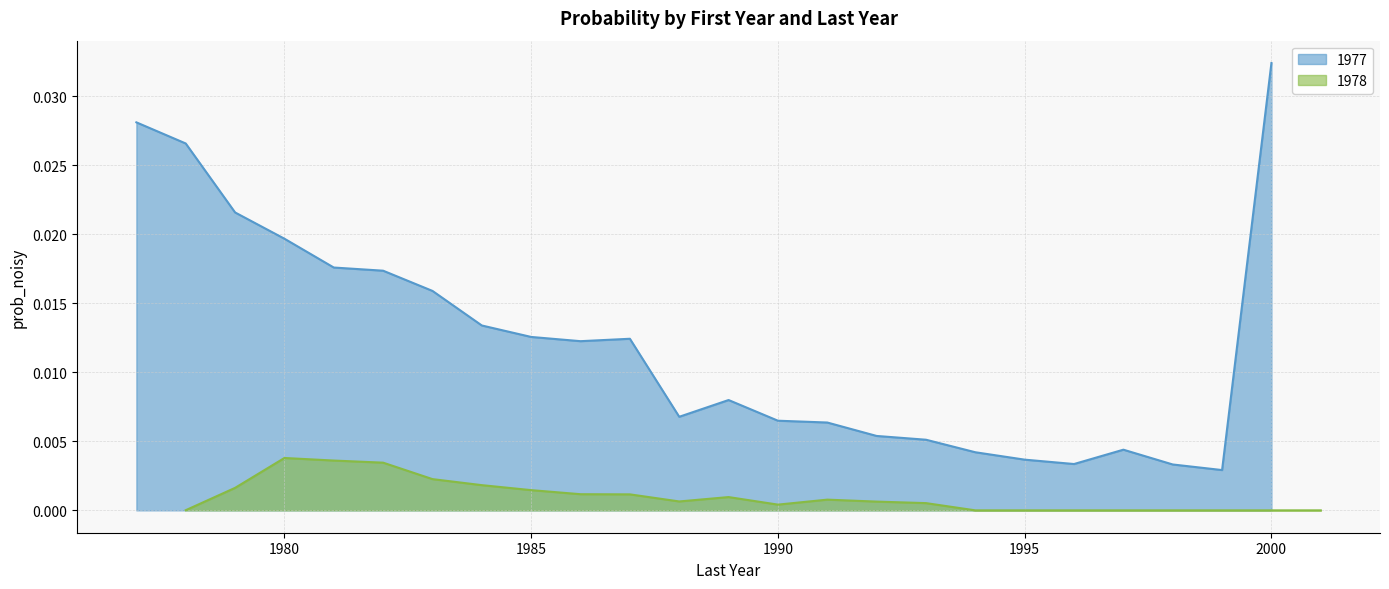

At how many categories does at least one series exceed 0?

24